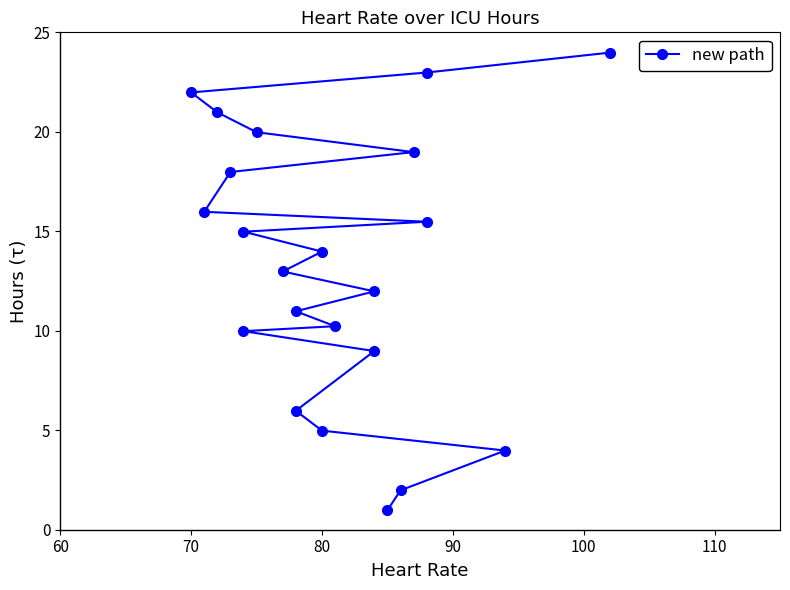

Reading left to right, transcribe all the data shown in this chart.

1.0	2.0	4.0	5.0	6.0	9.0	10.0	10.2	11.0	12.0	13.0	14.0	15.0	15.5	16.0	18.0	19.0	20.0	21.0	22.0	23.0	24.0